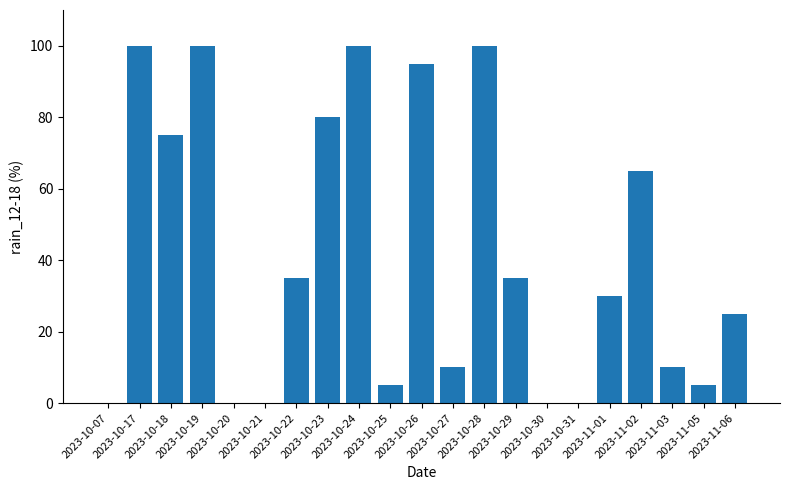

What is the greatest value displayed?

100